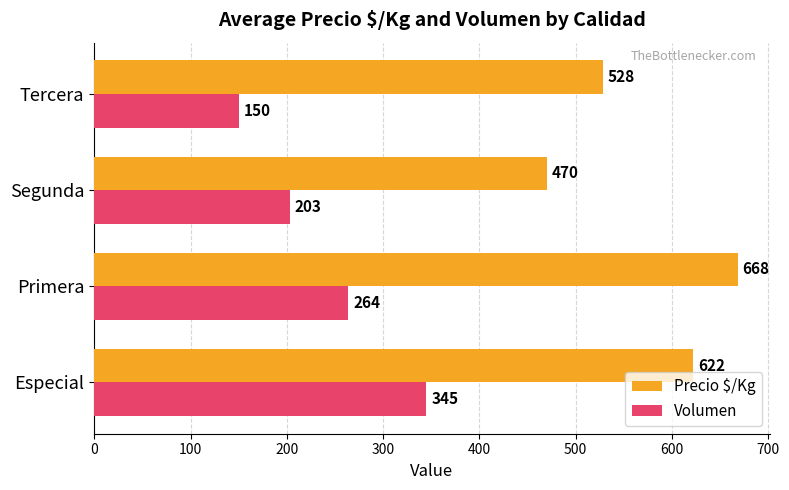

Rank the series by their maximum value, from lowest to highest.

Volumen, Precio $/Kg